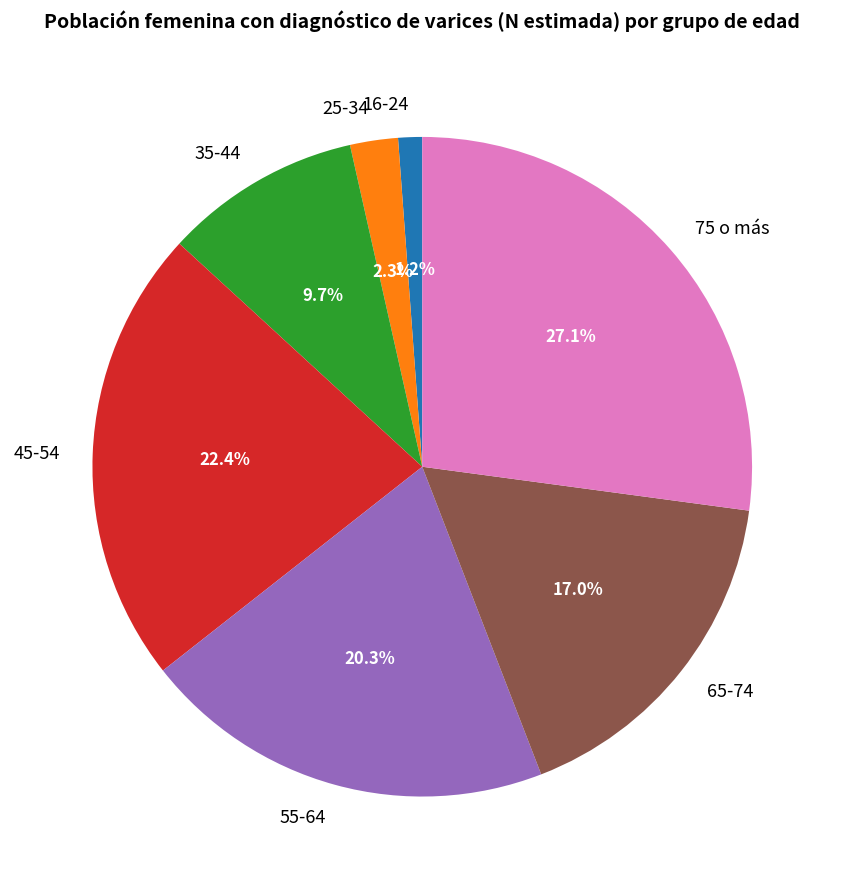

Combined, do 25-34 and 65-74 account for over 50%?

No